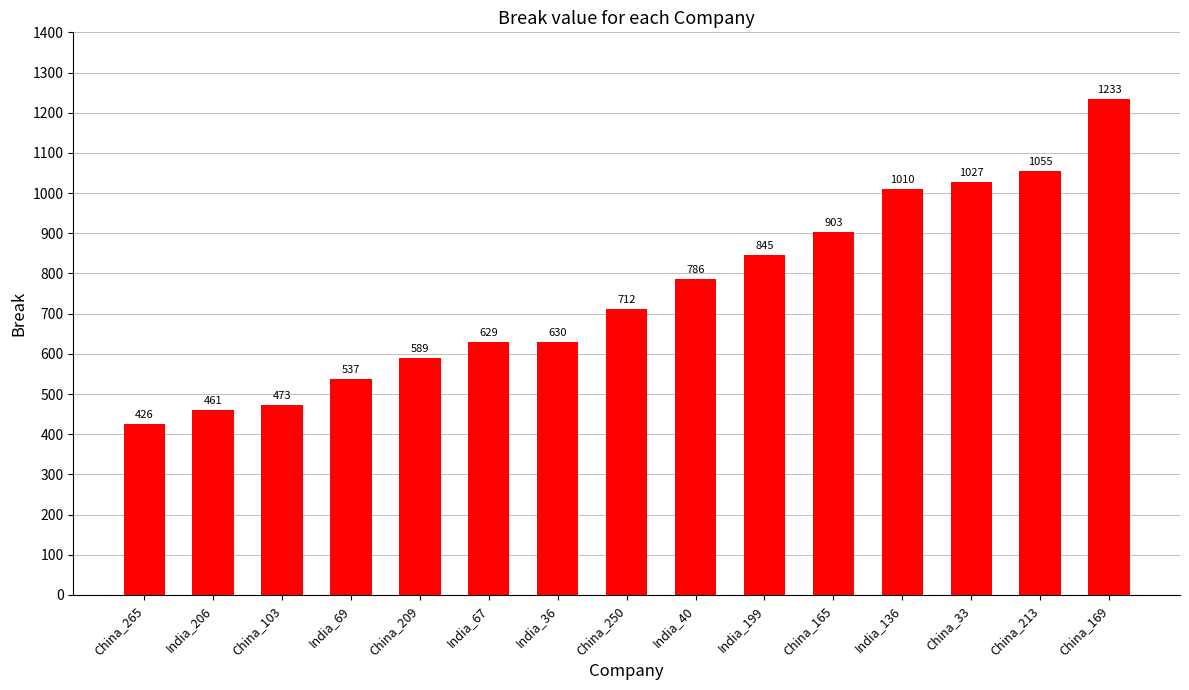

Which category has the lowest value across all series?

China_265